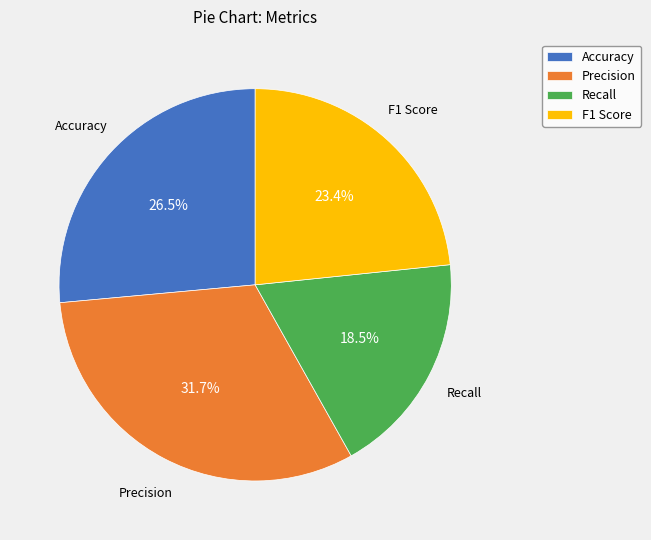

The F1 Score slice represents 11% of the pie. True or false?

False